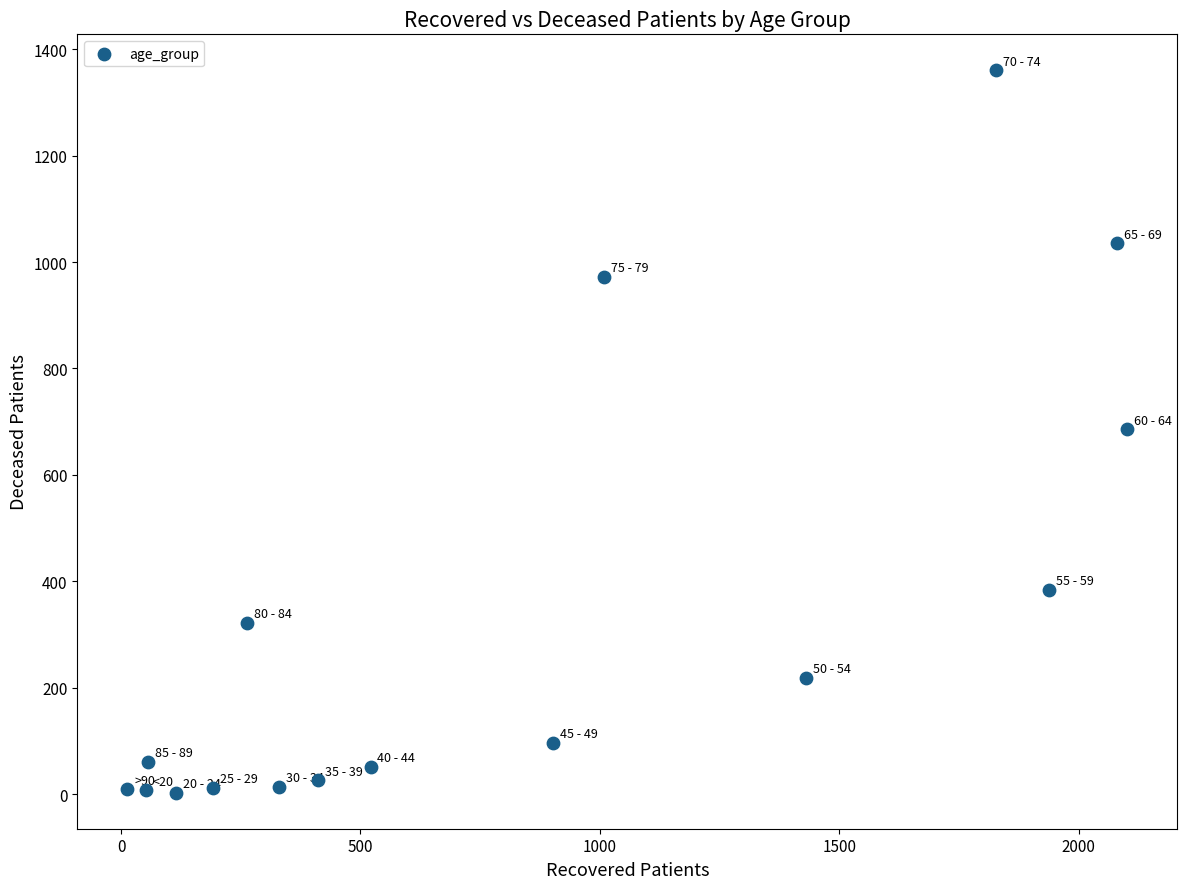

What is the range of X values (max minus min)?

2089